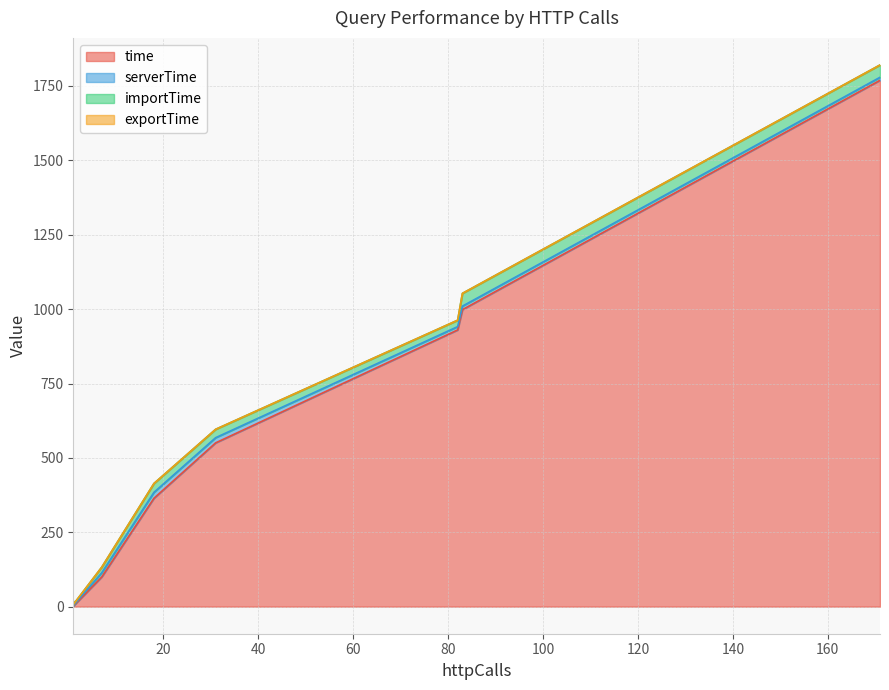

The value of importTime at 1 is 3.2. True or false?

False